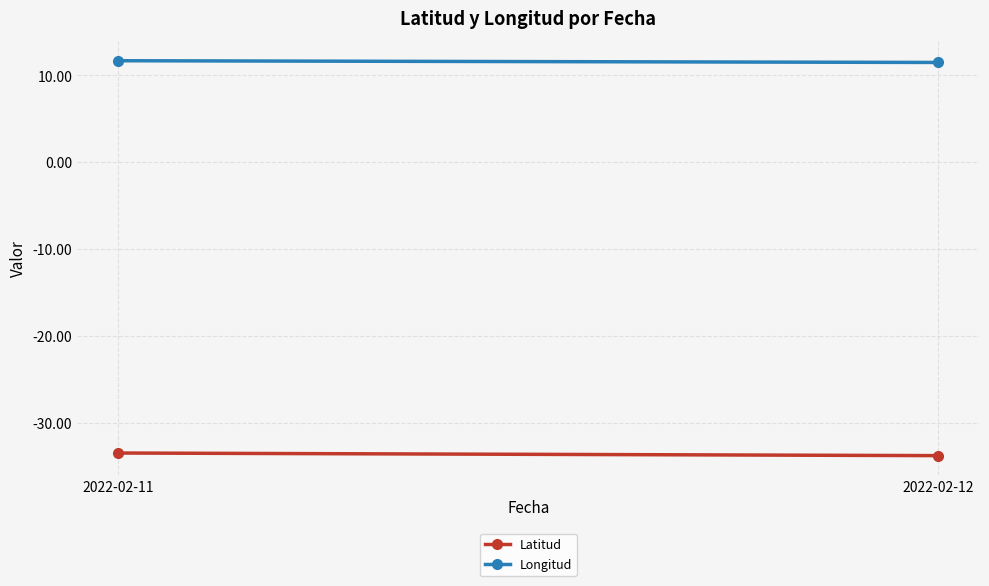

What is the approximate value of Latitud at 2022-02-12?

-33.8